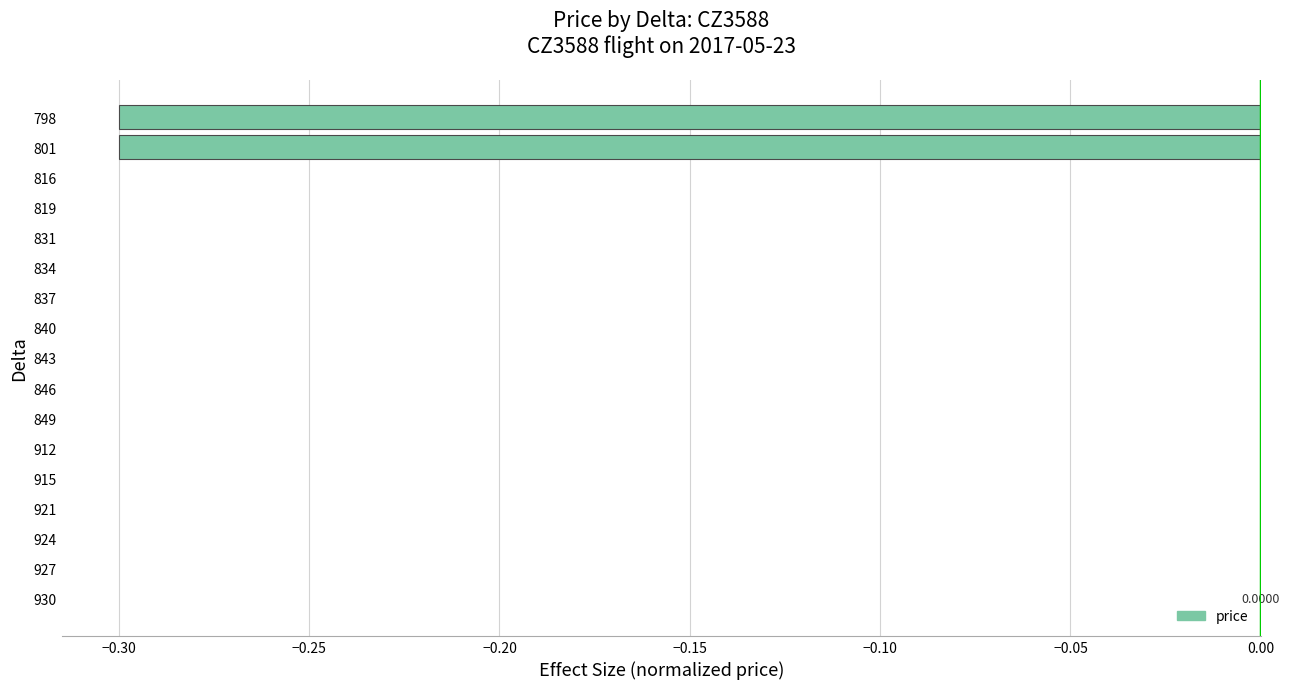

What is the change in value from 915 to 798?

-0.3